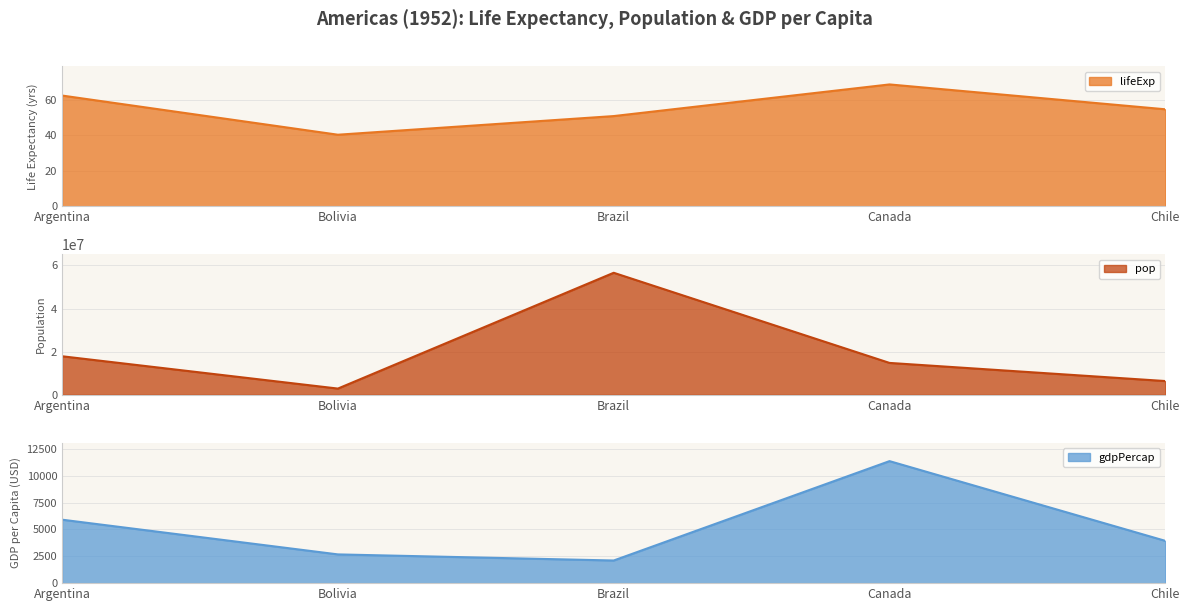

What value does the gdpPercap series have at Canada?

11367.2